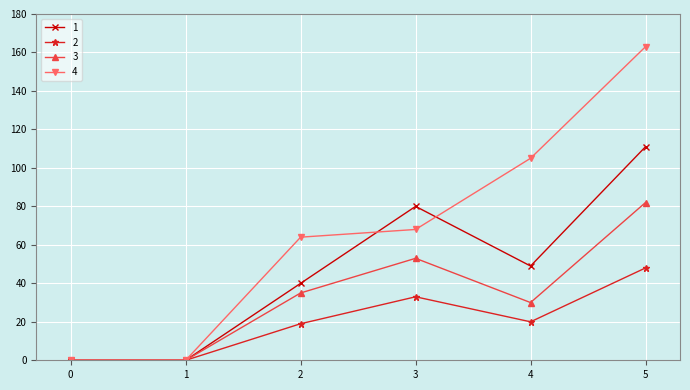

Where is the first local maximum for 3?

3